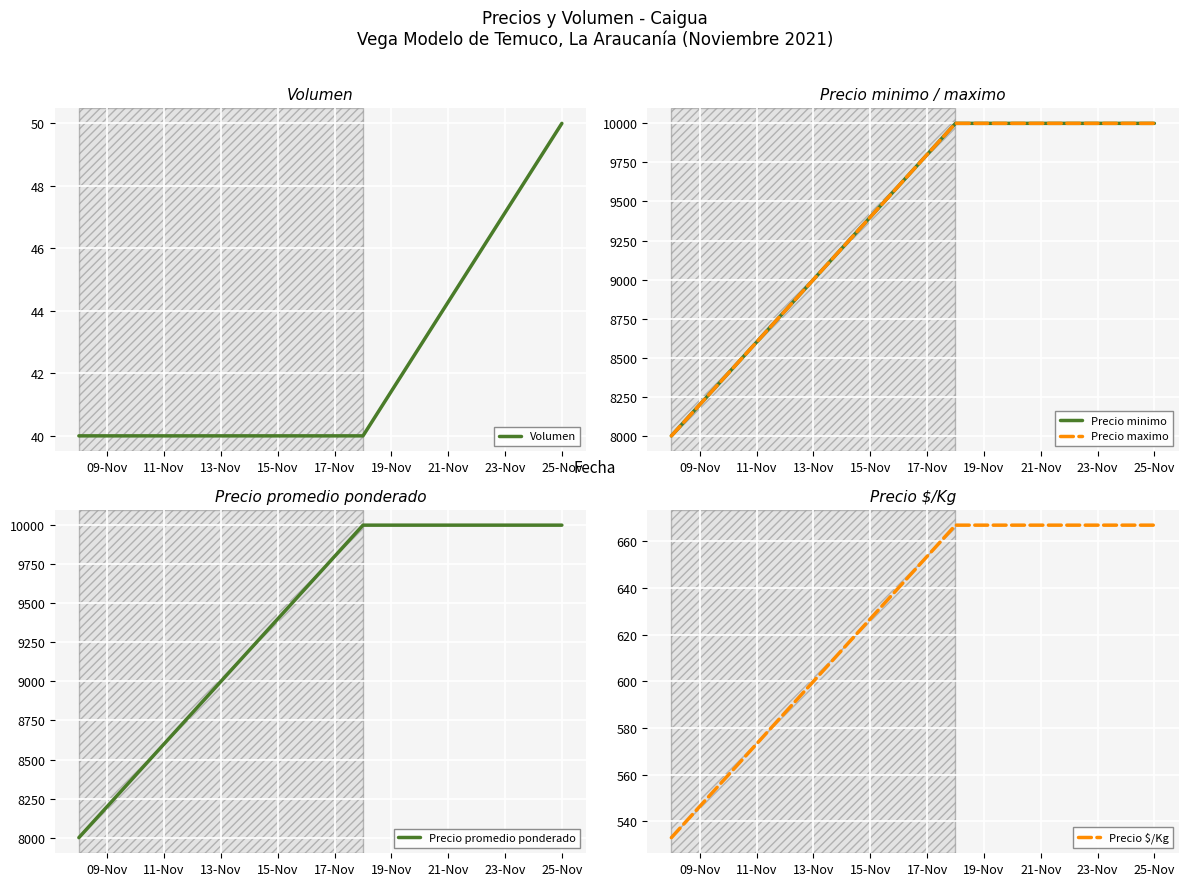

Rank the series by their maximum value, from highest to lowest.

Precio minimo, Precio maximo, Precio promedio ponderado, Precio $/Kg, Volumen